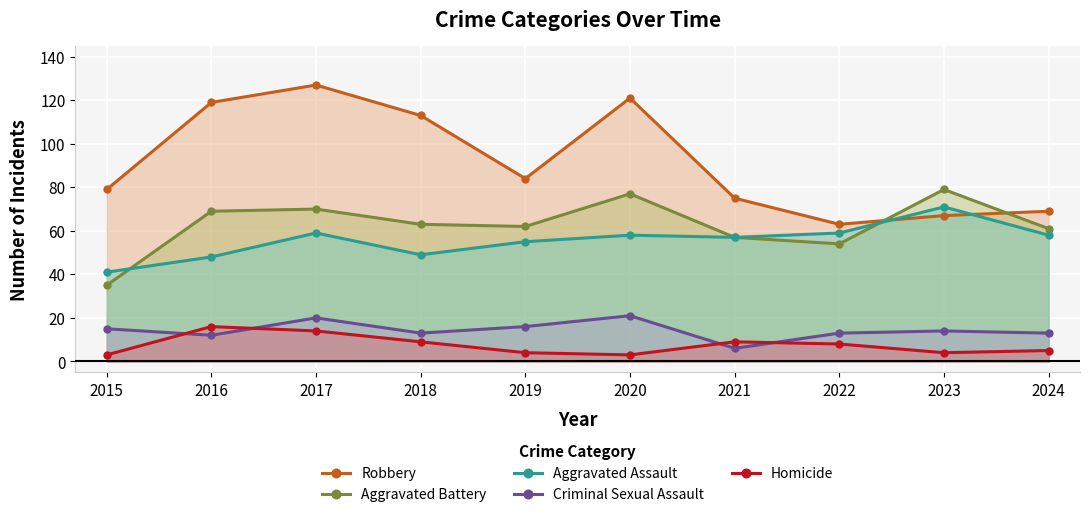

Reading left to right, list all the values displayed in this chart.

Robbery: 2015=79	2016=119	2017=127	2018=113	2019=84	2020=121	2021=75	2022=63	2023=67	2024=69
Aggravated Battery: 2015=35	2016=69	2017=70	2018=63	2019=62	2020=77	2021=57	2022=54	2023=79	2024=61
Aggravated Assault: 2015=41	2016=48	2017=59	2018=49	2019=55	2020=58	2021=57	2022=59	2023=71	2024=58
Criminal Sexual Assault: 2015=15	2016=12	2017=20	2018=13	2019=16	2020=21	2021=6	2022=13	2023=14	2024=13
Homicide: 2015=3	2016=16	2017=14	2018=9	2019=4	2020=3	2021=9	2022=8	2023=4	2024=5